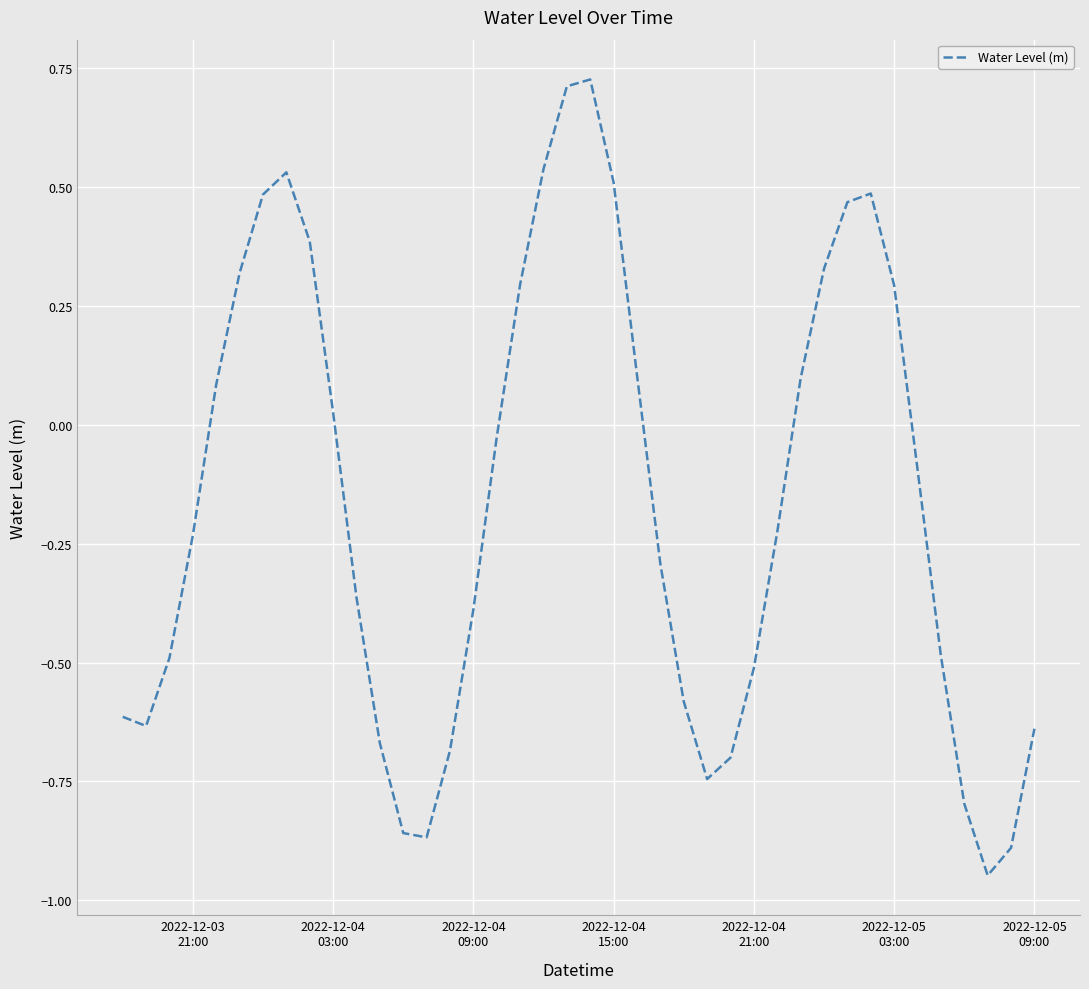

How many values exceed 0?

17